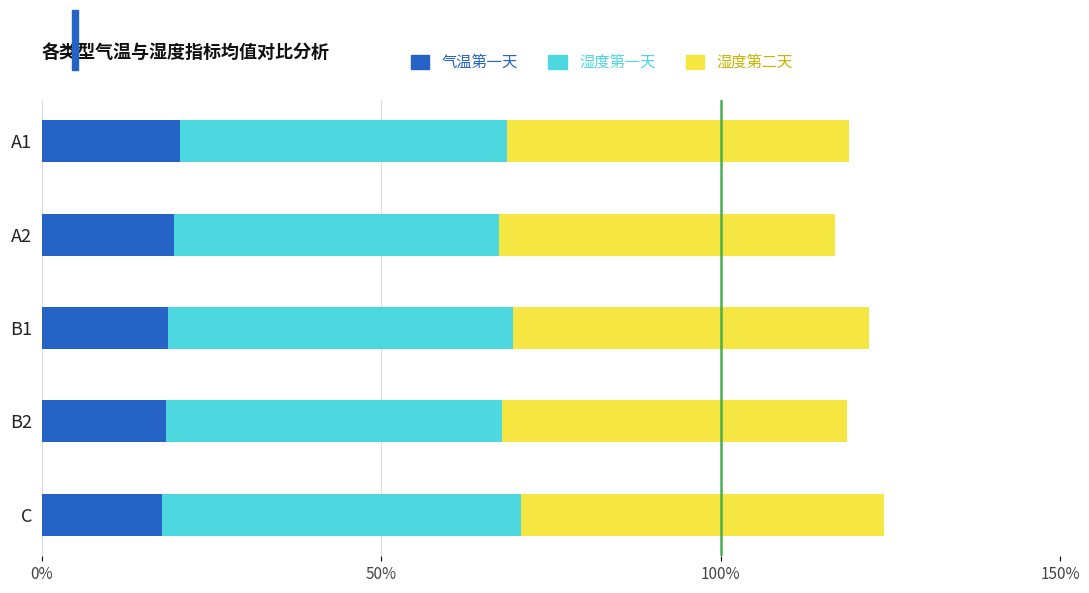

What is the minimum value for 气温第一天?

17.7